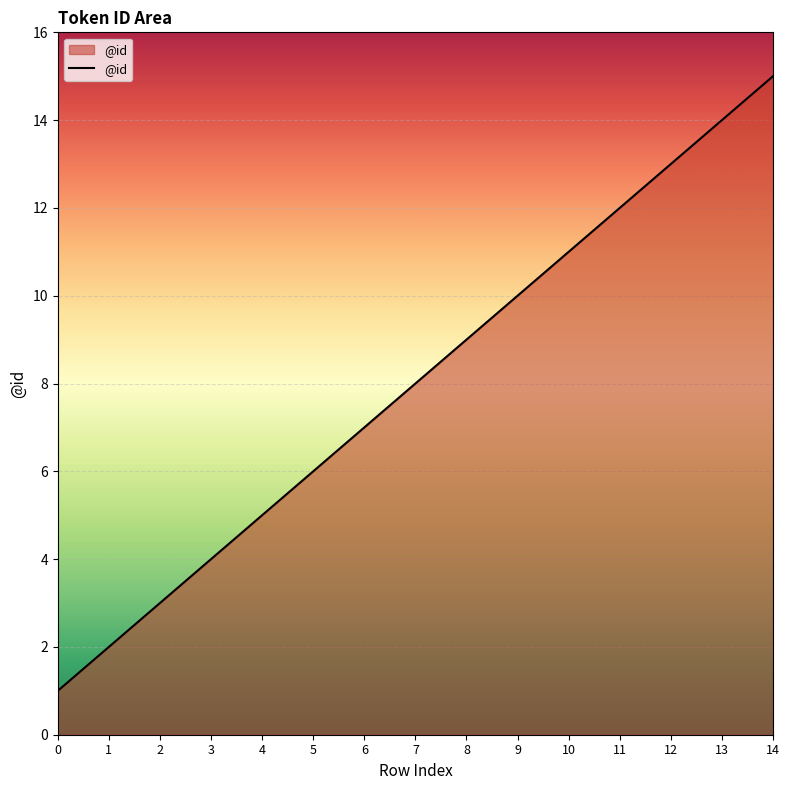

Where is the data nearest to the value 8?

7